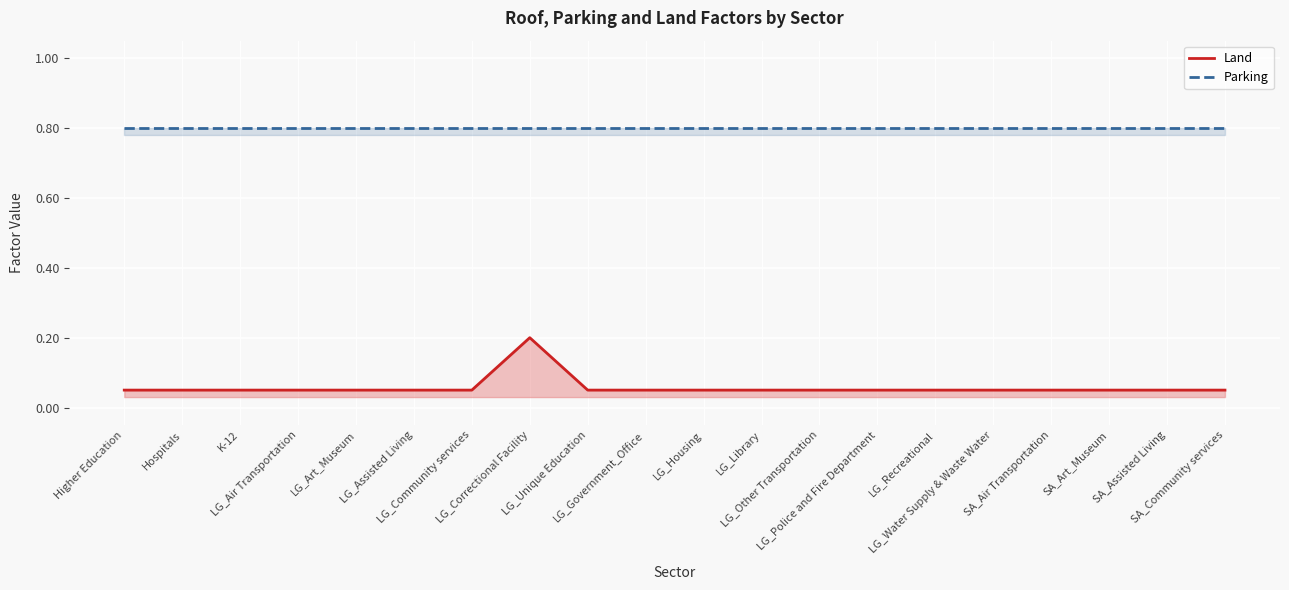

At SA_Art_Museum, list the series in order from largest to smallest.

Parking, Land